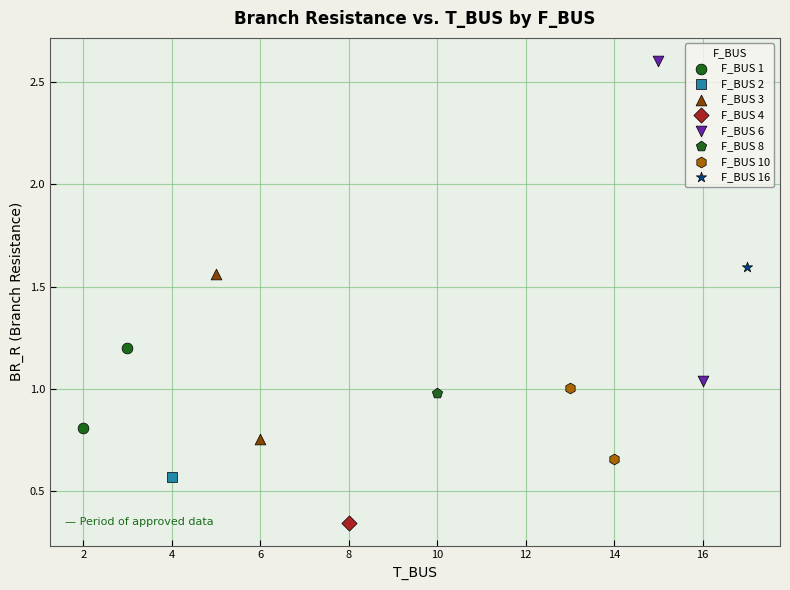

What are all the series names shown in the legend?

F_BUS 1, F_BUS 2, F_BUS 3, F_BUS 4, F_BUS 6, F_BUS 8, F_BUS 10, F_BUS 16